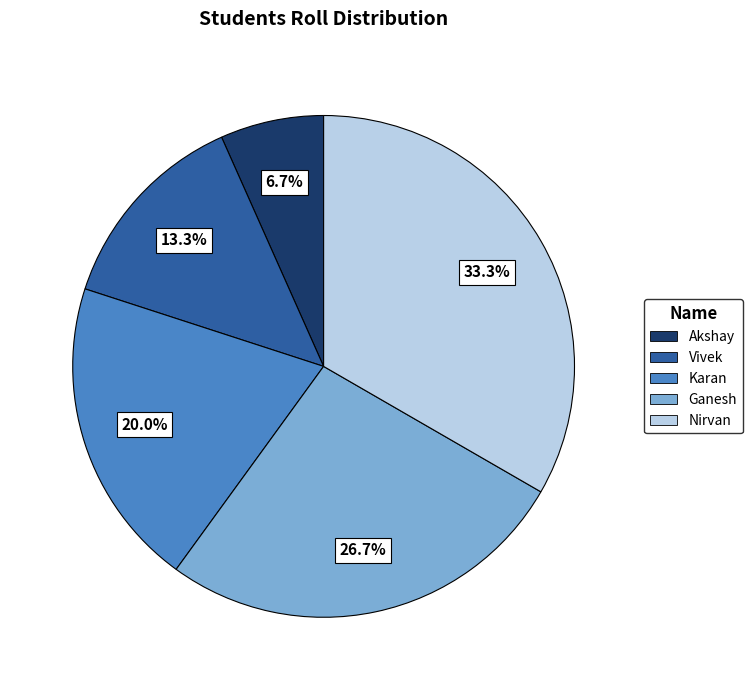

How much of the chart is everything except Vivek?

86.7%